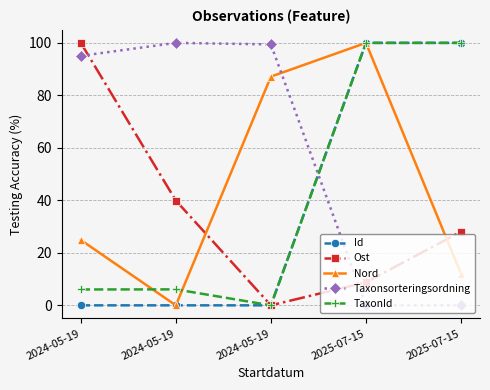

Rank the series at 2024-05-19 from lowest to highest value.

Id, TaxonId, Nord, Taxonsorteringsordning, Ost